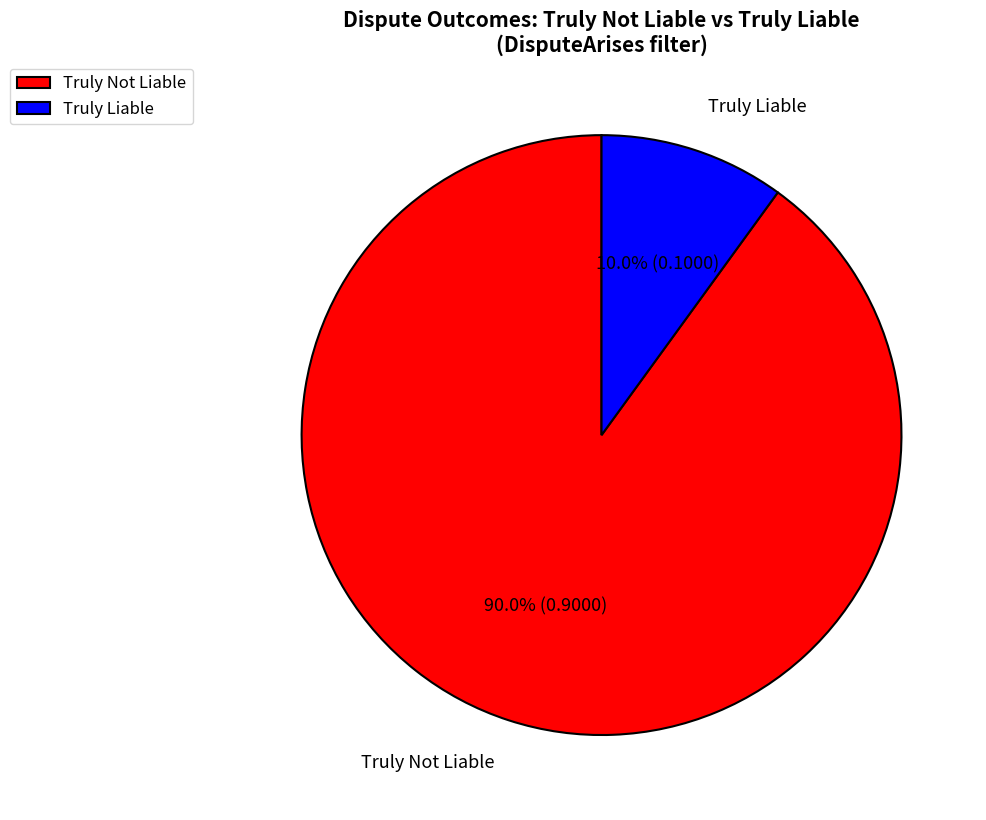

What is the largest slice in the pie chart?

Truly Not Liable